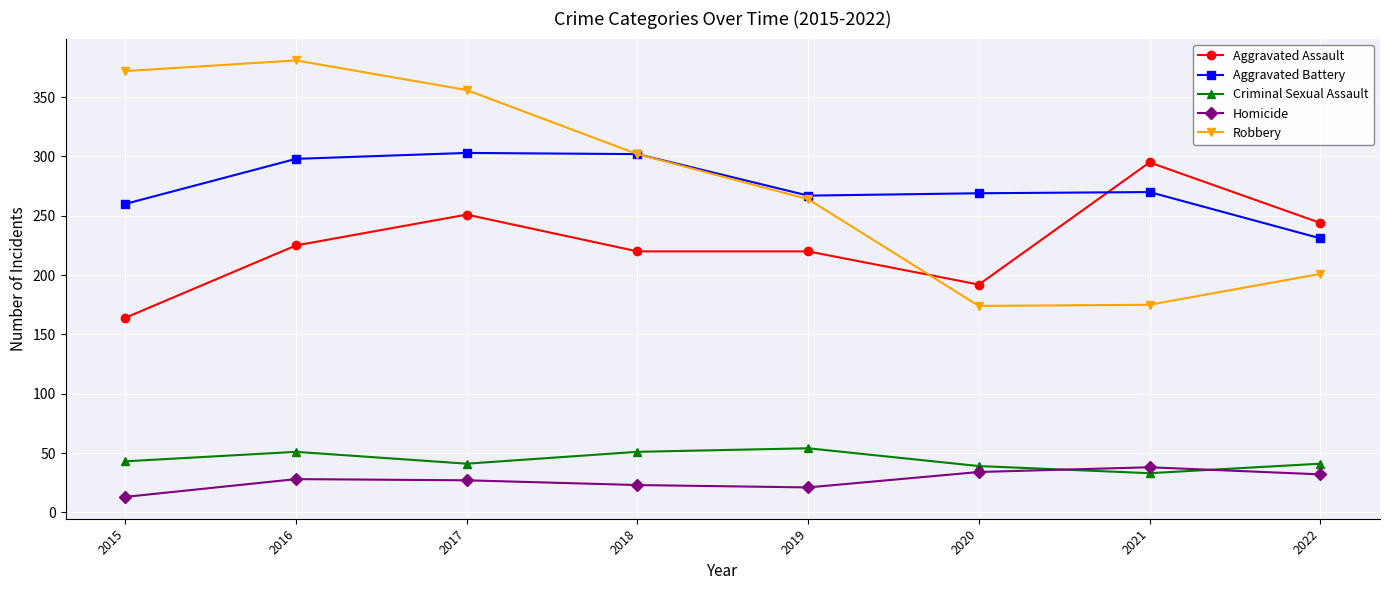

True or false: Robbery and Homicide cross at least once.

False